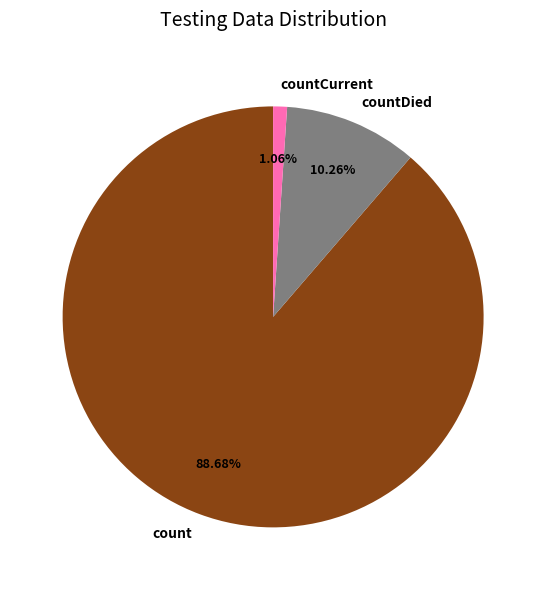

Which category has the biggest portion of the pie?

count